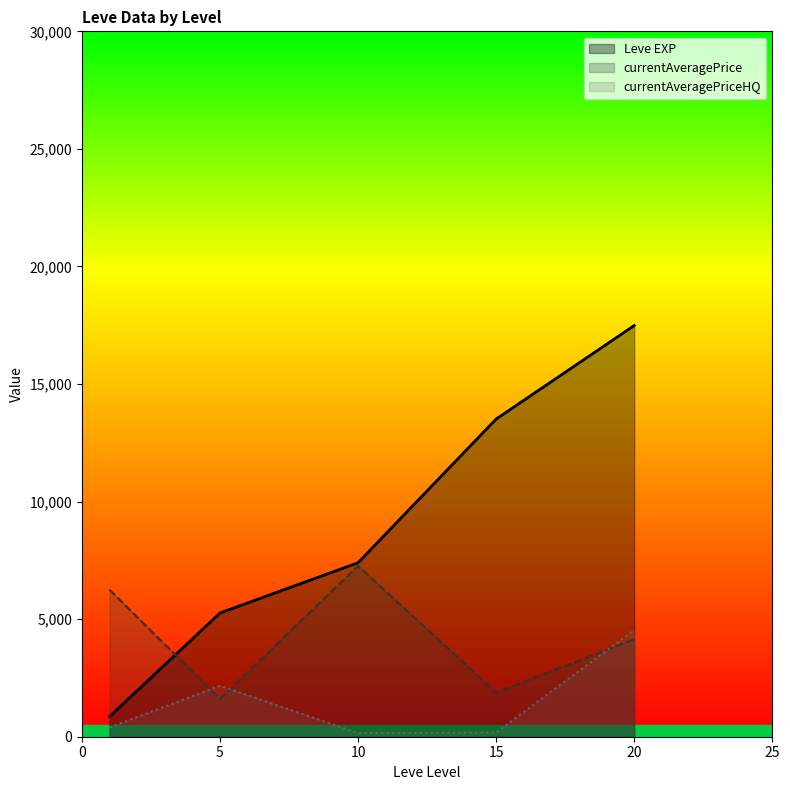

Count the number of data series in this chart.

3